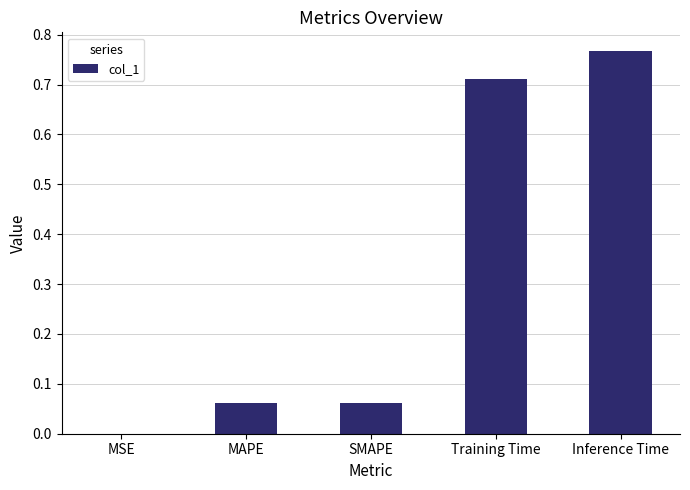

What is the sum of all values?

1.6